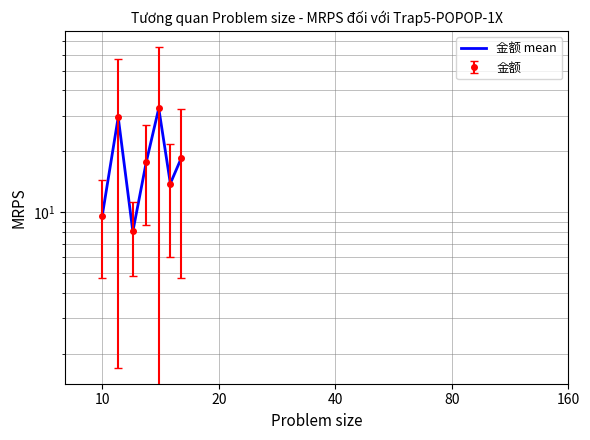

What is the greatest value displayed?

32.6